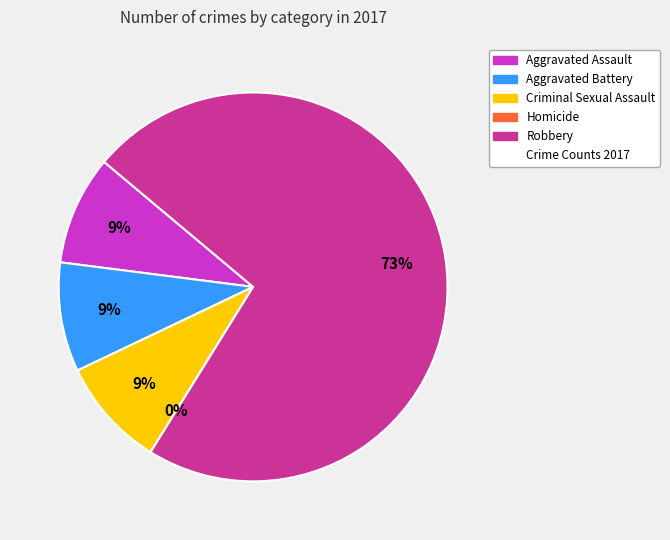

Is there any slice that represents more than half of the pie?

Yes